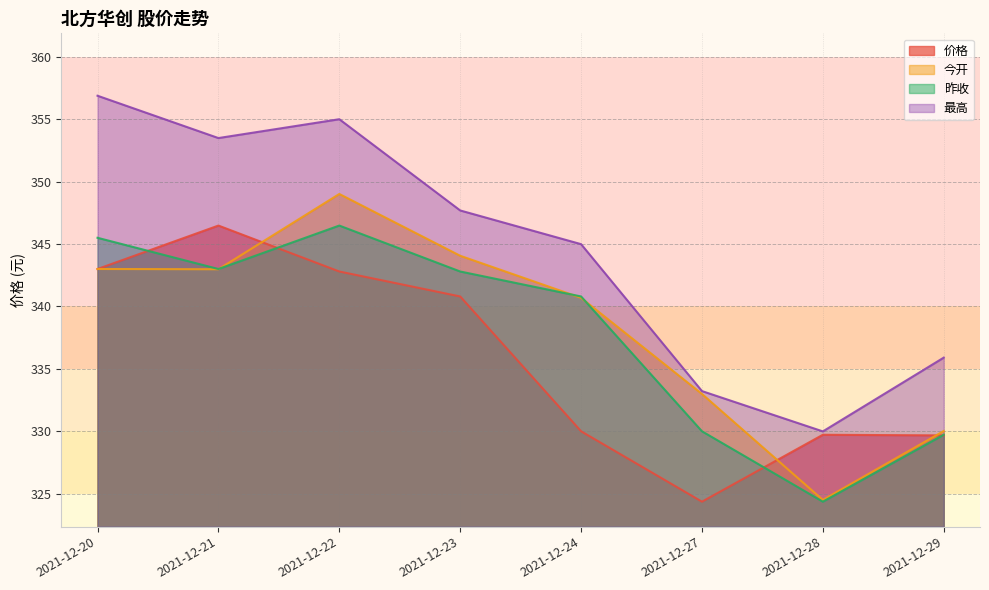

What are all the series names shown in the legend?

价格, 今开, 昨收, 最高